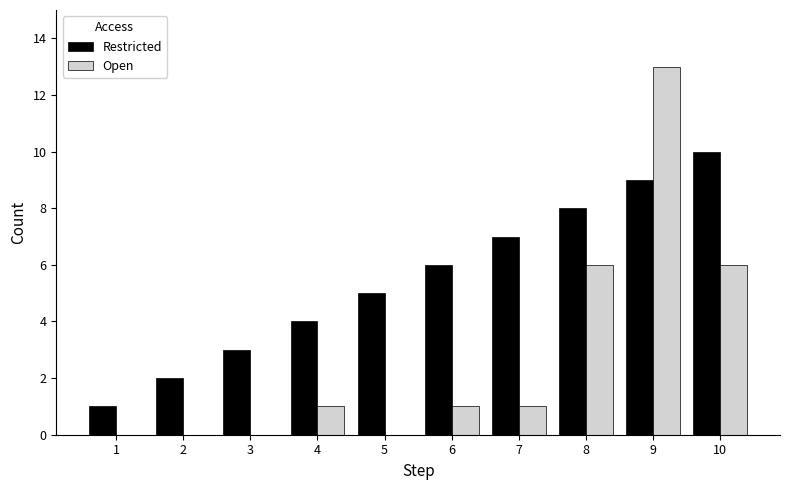

What is the spread (max minus min) of values at 2?

2